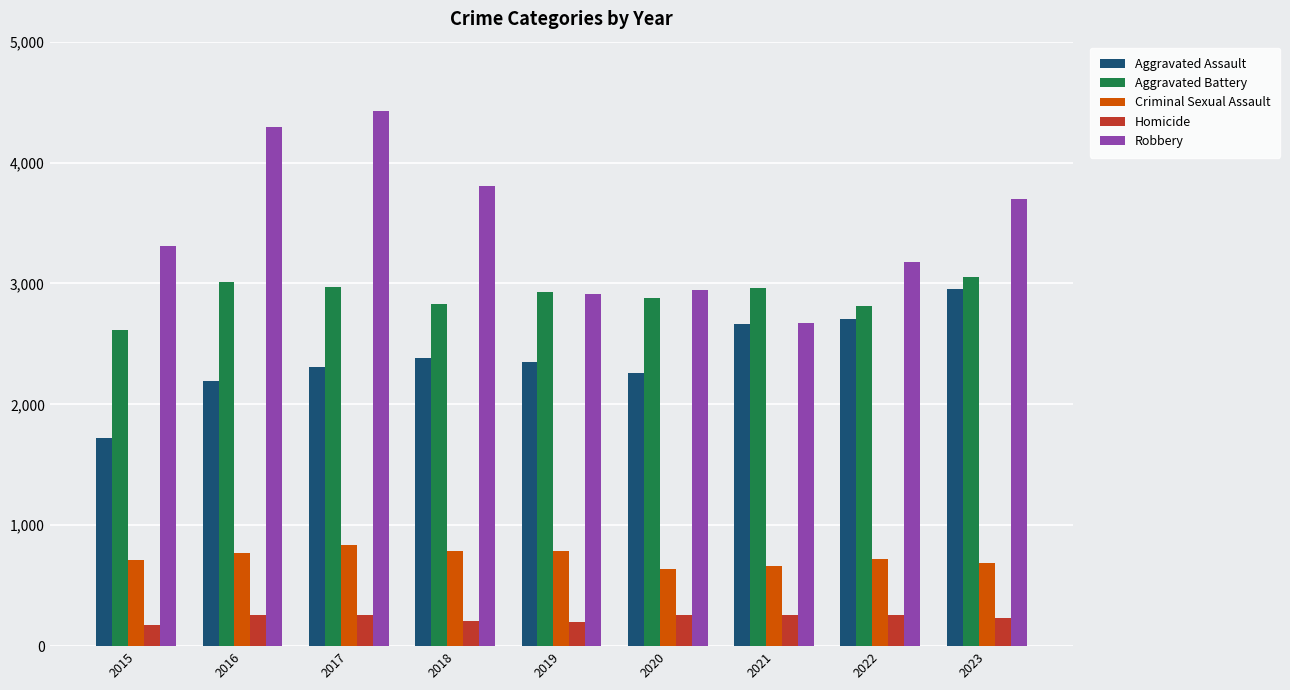

List the series in order of their peak value, highest first.

Robbery, Aggravated Battery, Aggravated Assault, Criminal Sexual Assault, Homicide